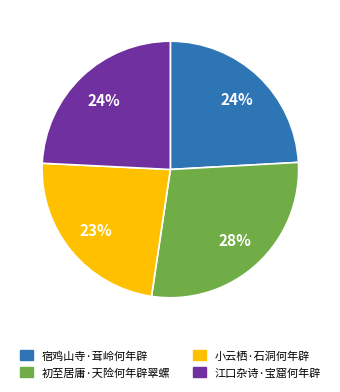

True or false: 宿鸡山寺·茸岭何年辟 accounts for 12% of the total.

False